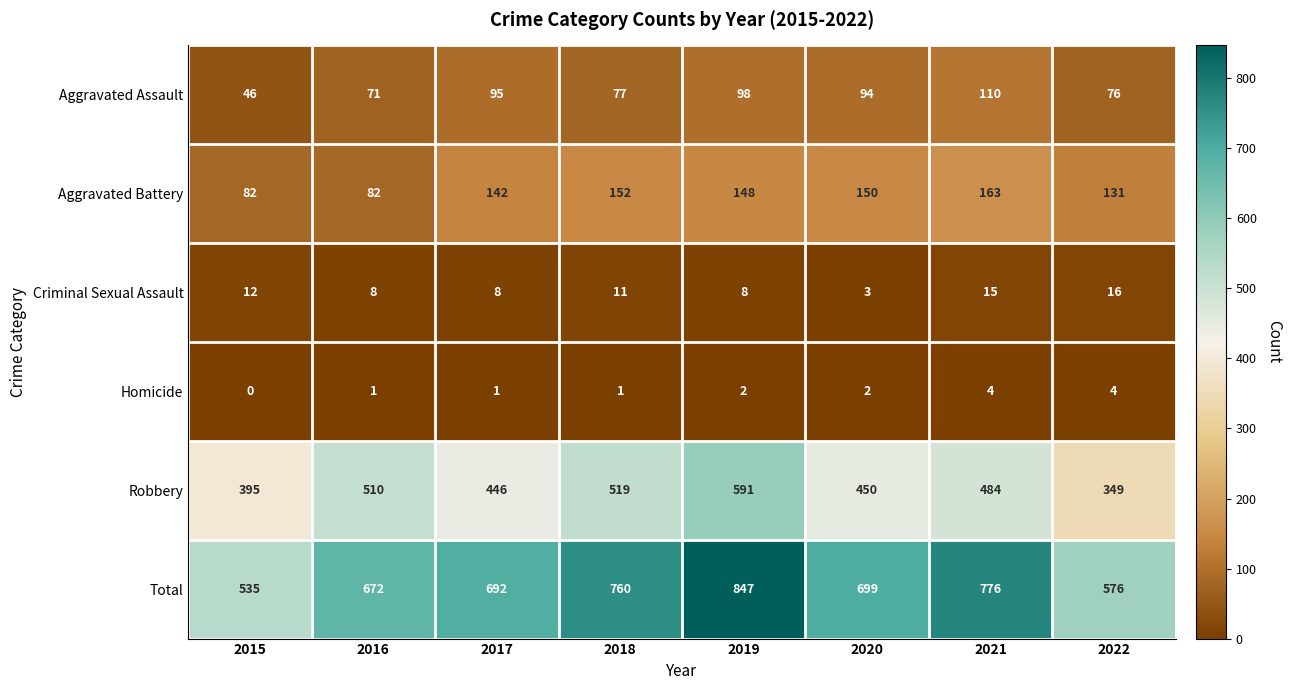

At how many categories does at least one series exceed 579?

6